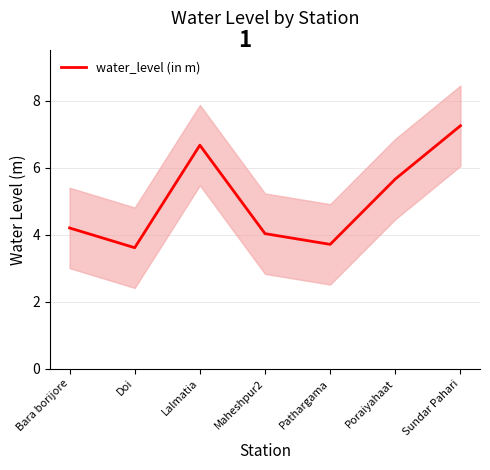

The chart shows a value of 4.6 at Sundar Pahari. True or false?

False